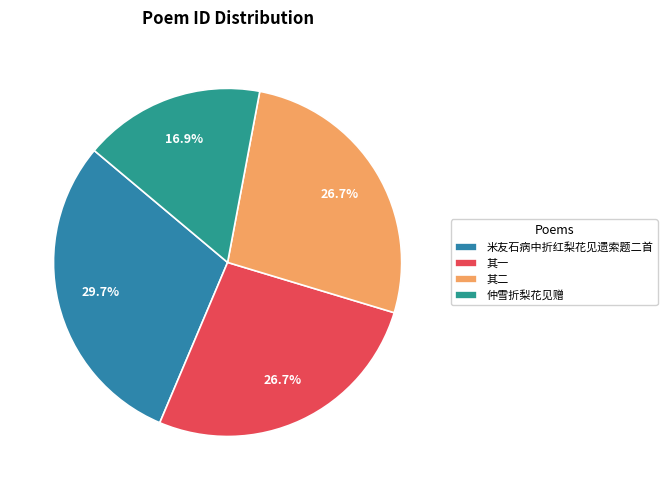

The 仲雪折梨花见赠 slice represents 23% of the pie. True or false?

False